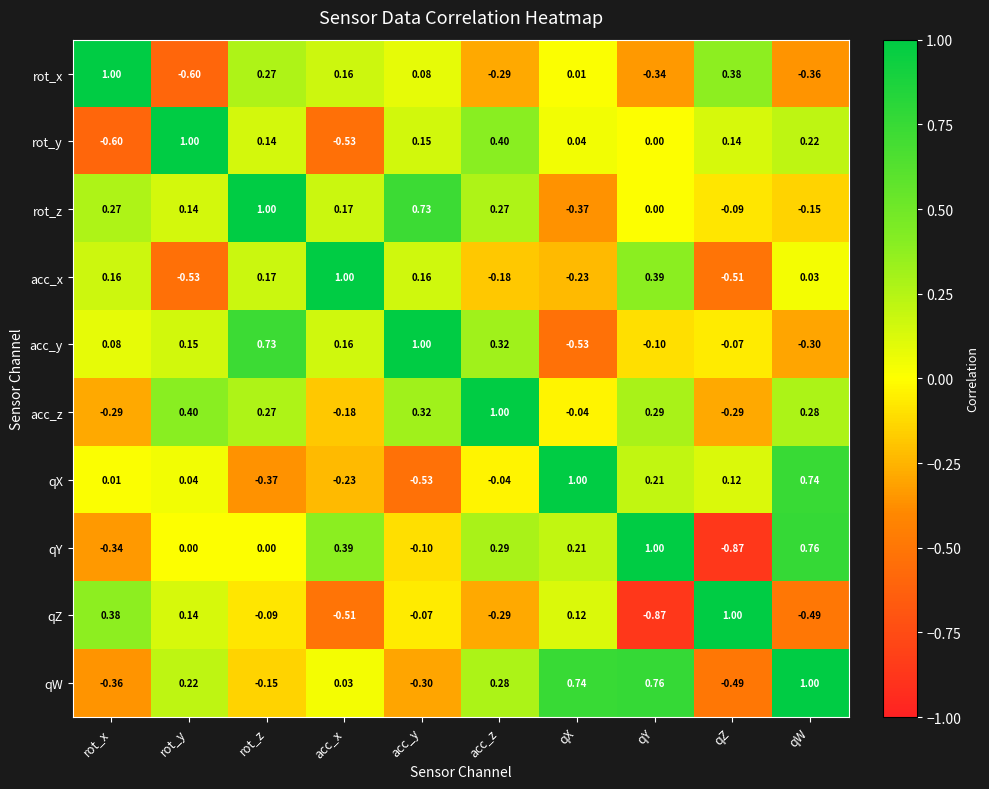

Which category has the highest value in the acc_x series?

acc_x